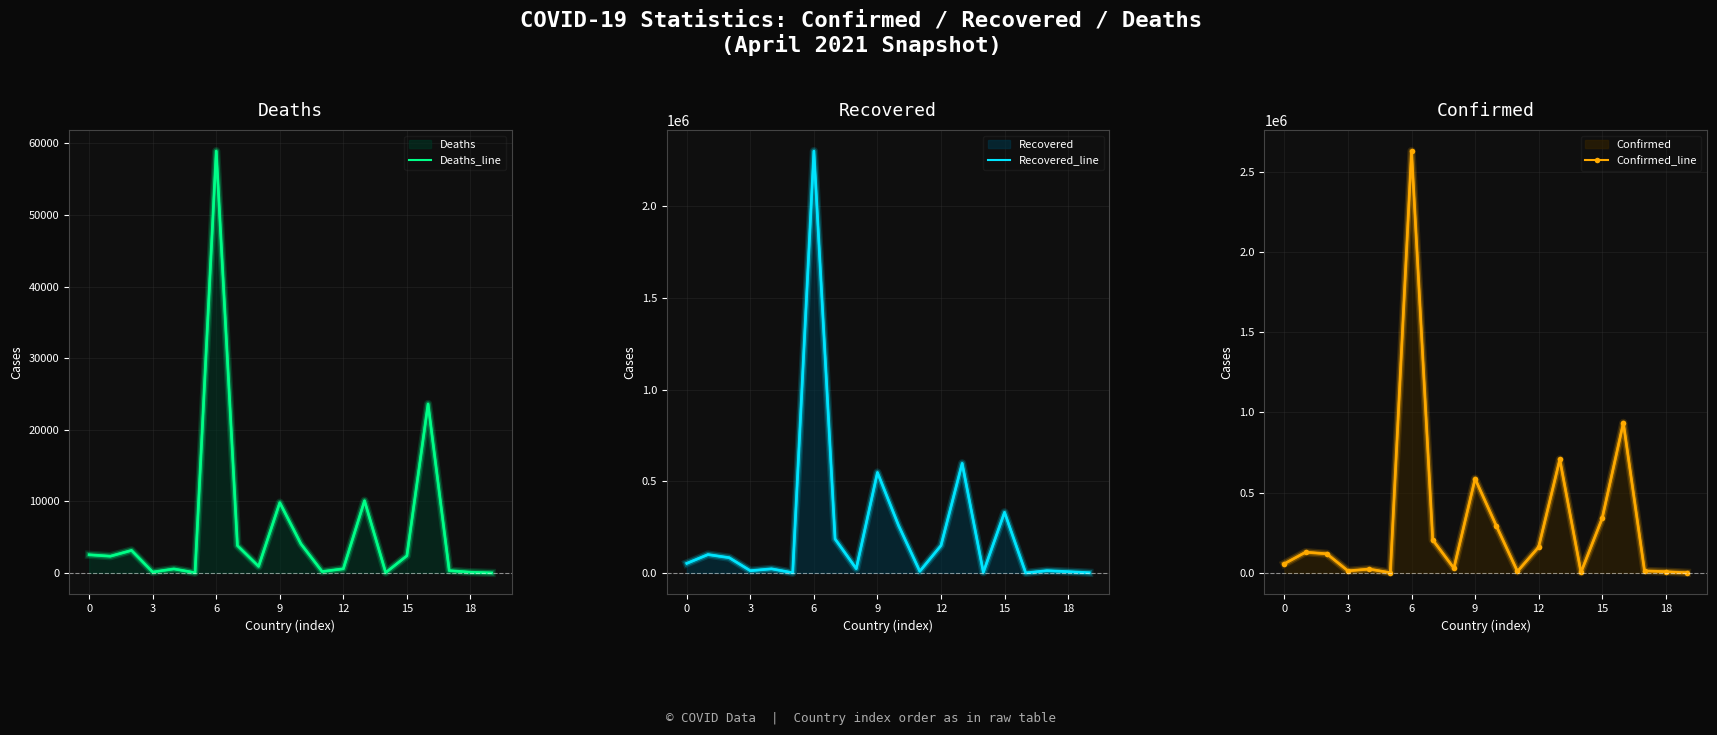

What is the total value across all series at 13?

1314657